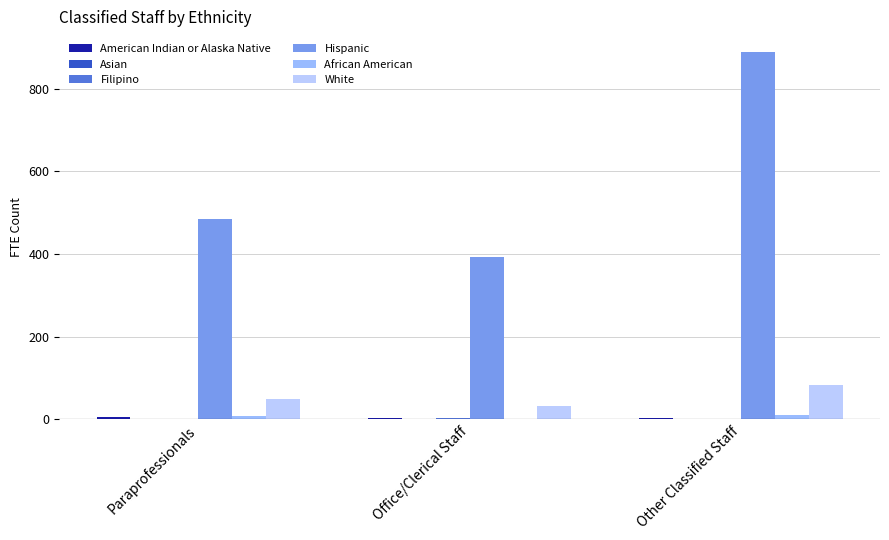

Reading right to left, extract all data points from this chart.

American Indian or Alaska Native: 3.5	4.0	5.0
Asian: 0.4	0.0	1.8
Filipino: 1.0	4.0	1.2
Hispanic: 887.2	392.1	484.0
African American: 10.4	2.0	9.0
White: 84.4	32.4	48.3